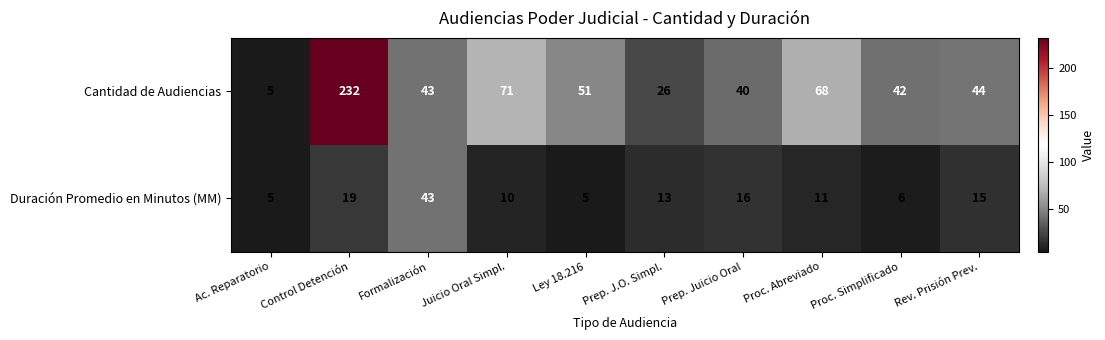

At how many categories does at least one series exceed 46?

4